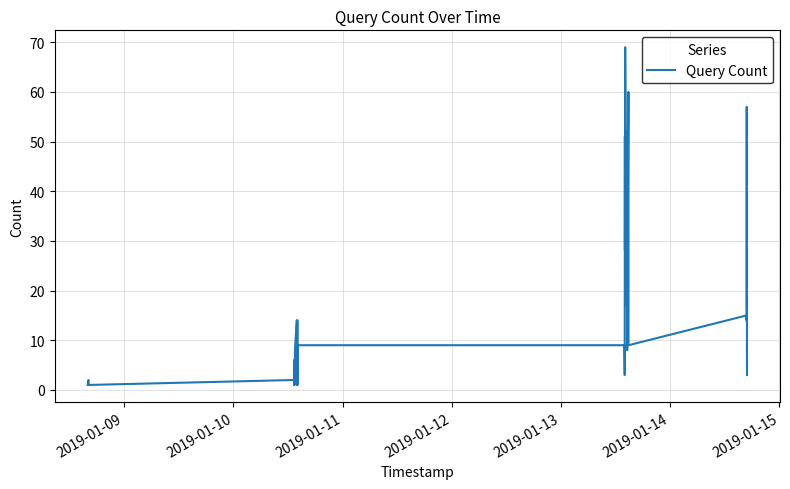

What is the greatest value displayed?

69